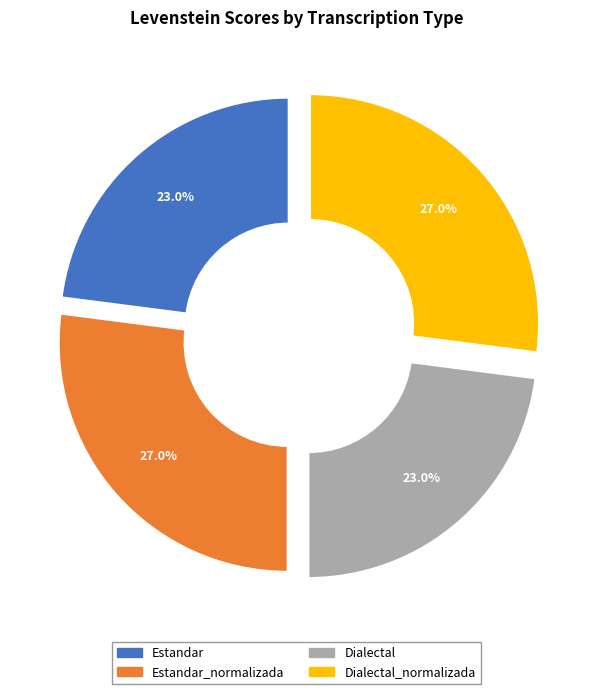

True or false: Estandar accounts for 23% of the total.

True